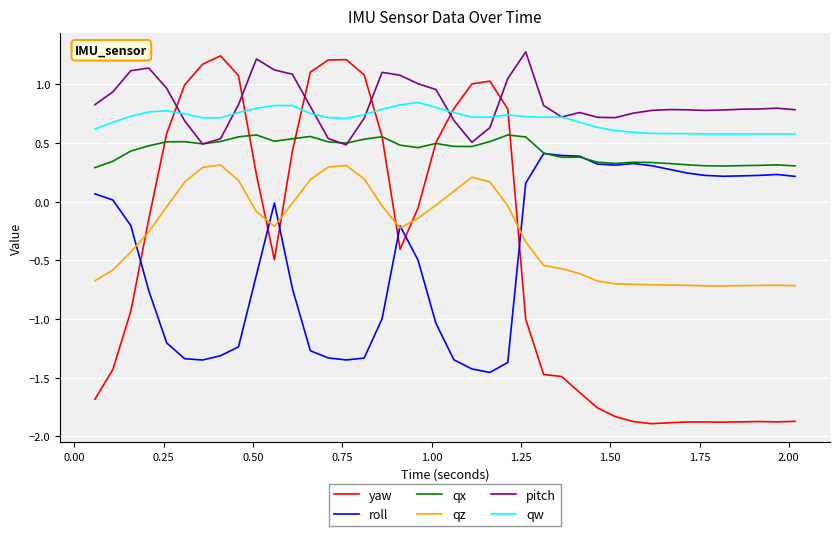

True or false: qz and pitch intersect in this chart.

False